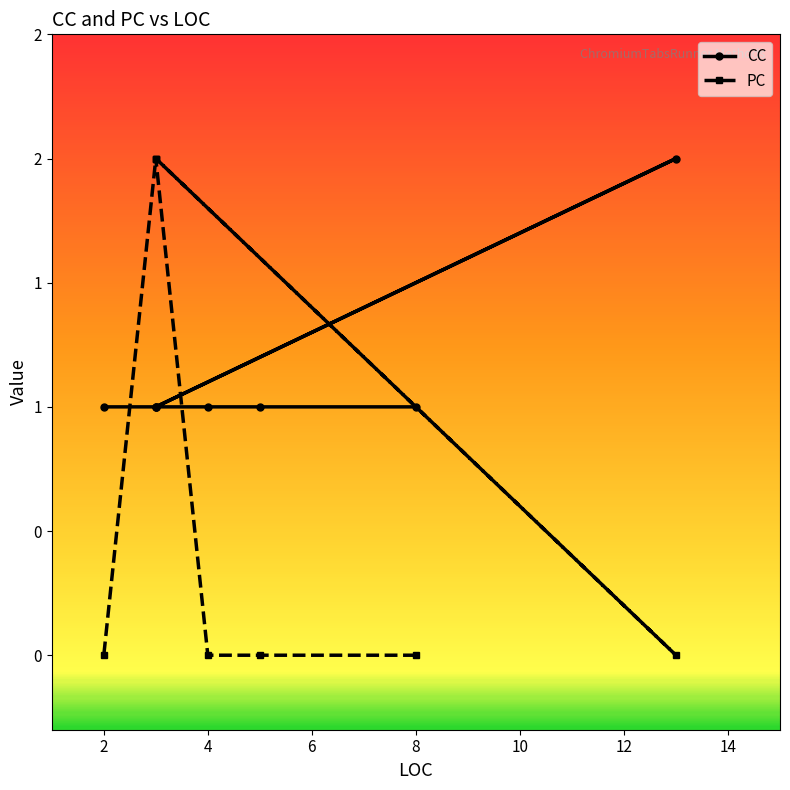

How many data points does each series have?

8